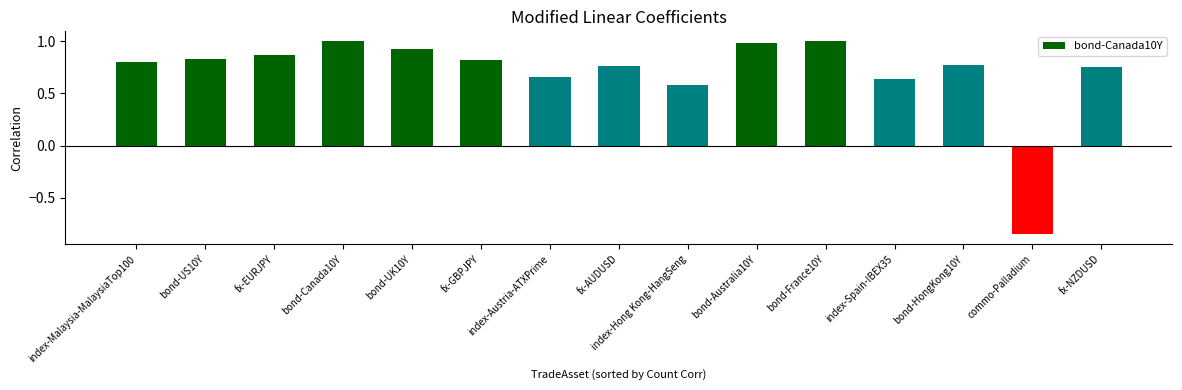

What is the label of the 5th bar from the left?

bond-UK10Y